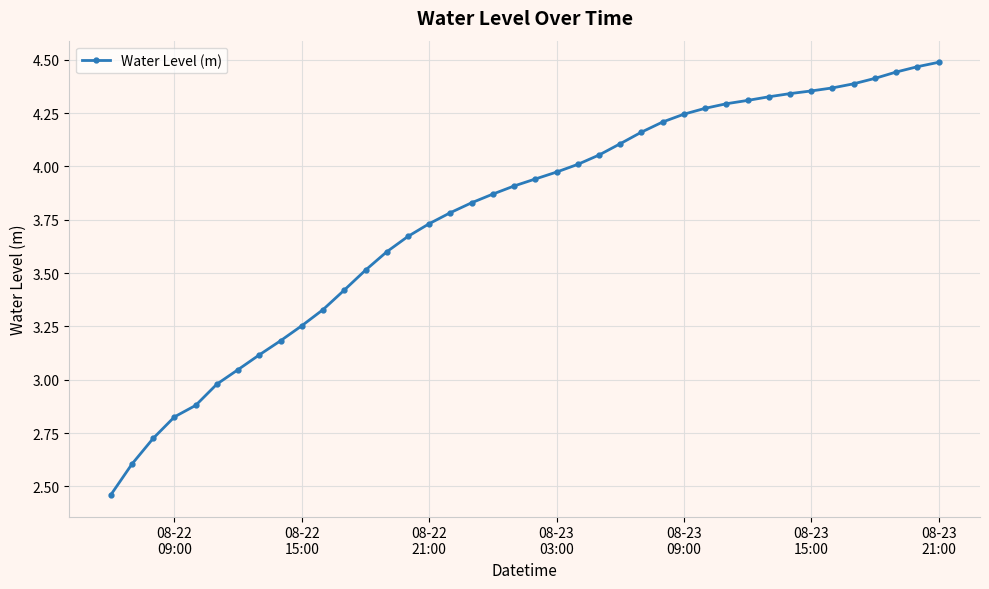

What is the sum of all values?

150.9